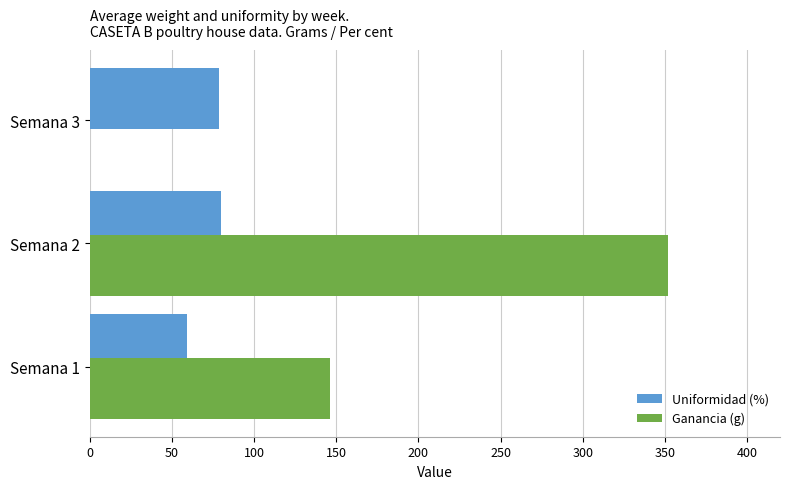

What is the total value across all series at Semana 3?

78.8